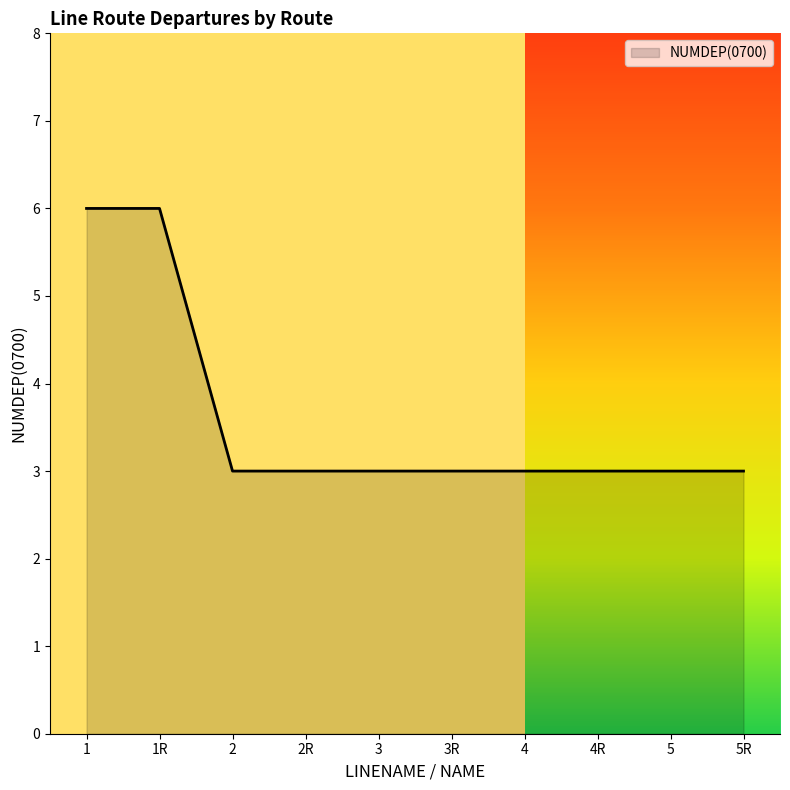

Approximately how many times larger is the value at 3 compared to 3R?

1.0